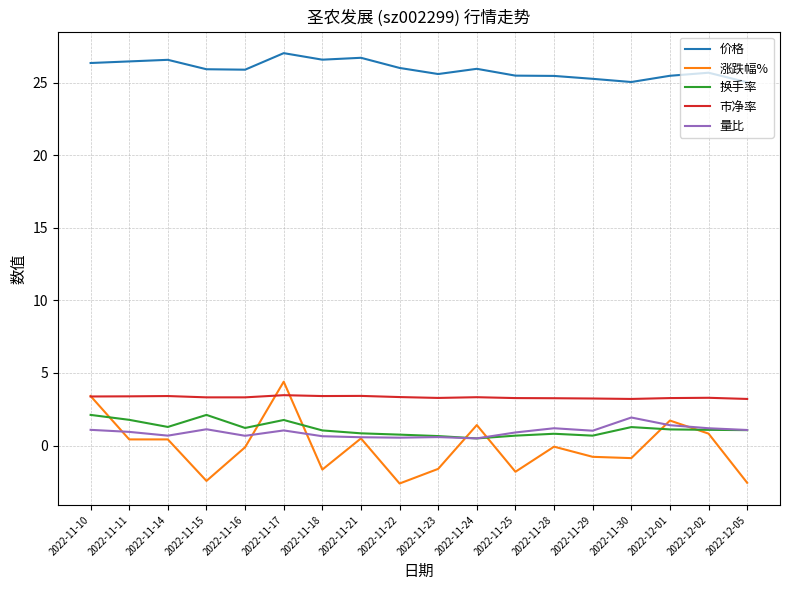

True or false: 价格 and 量比 intersect in this chart.

False